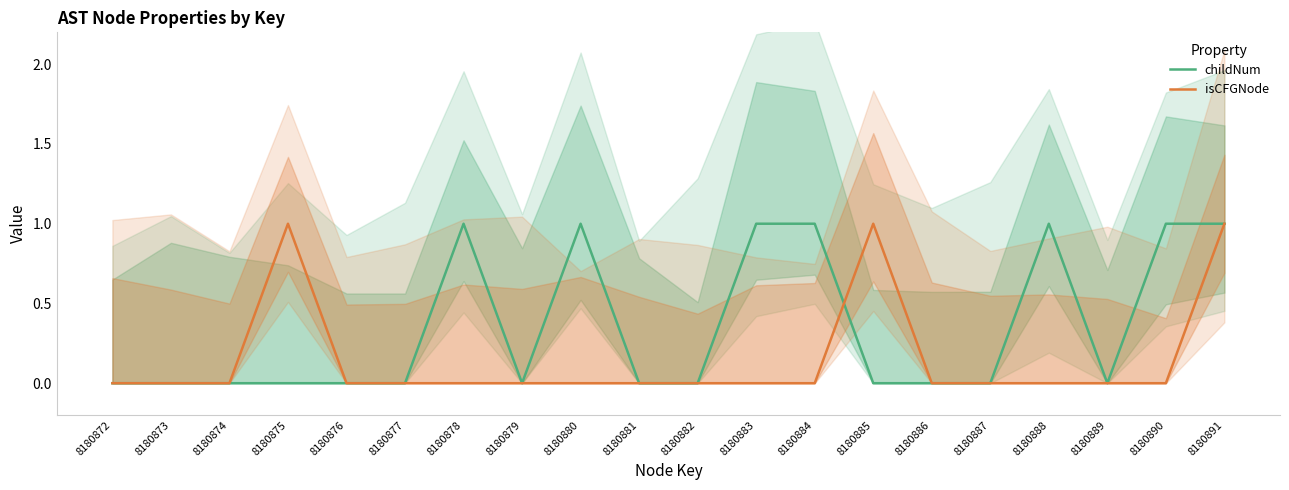

Which series has the largest total across all categories?

childNum